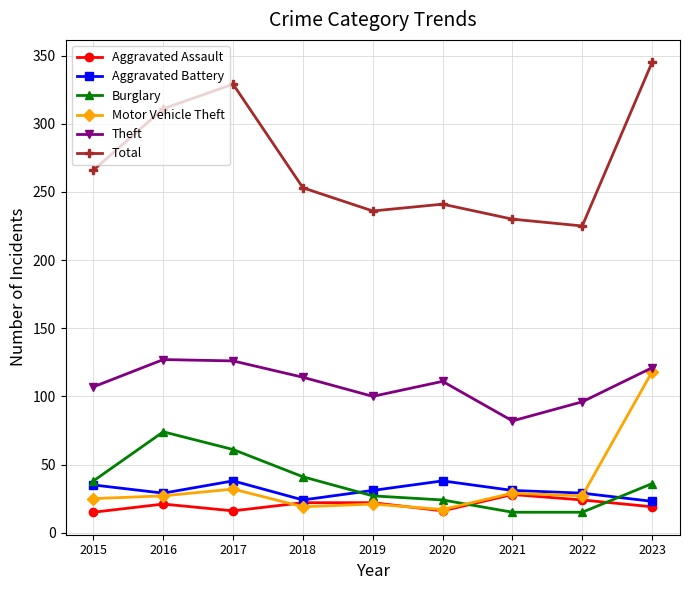

The Burglary series shows 59 at 2015. True or false?

False